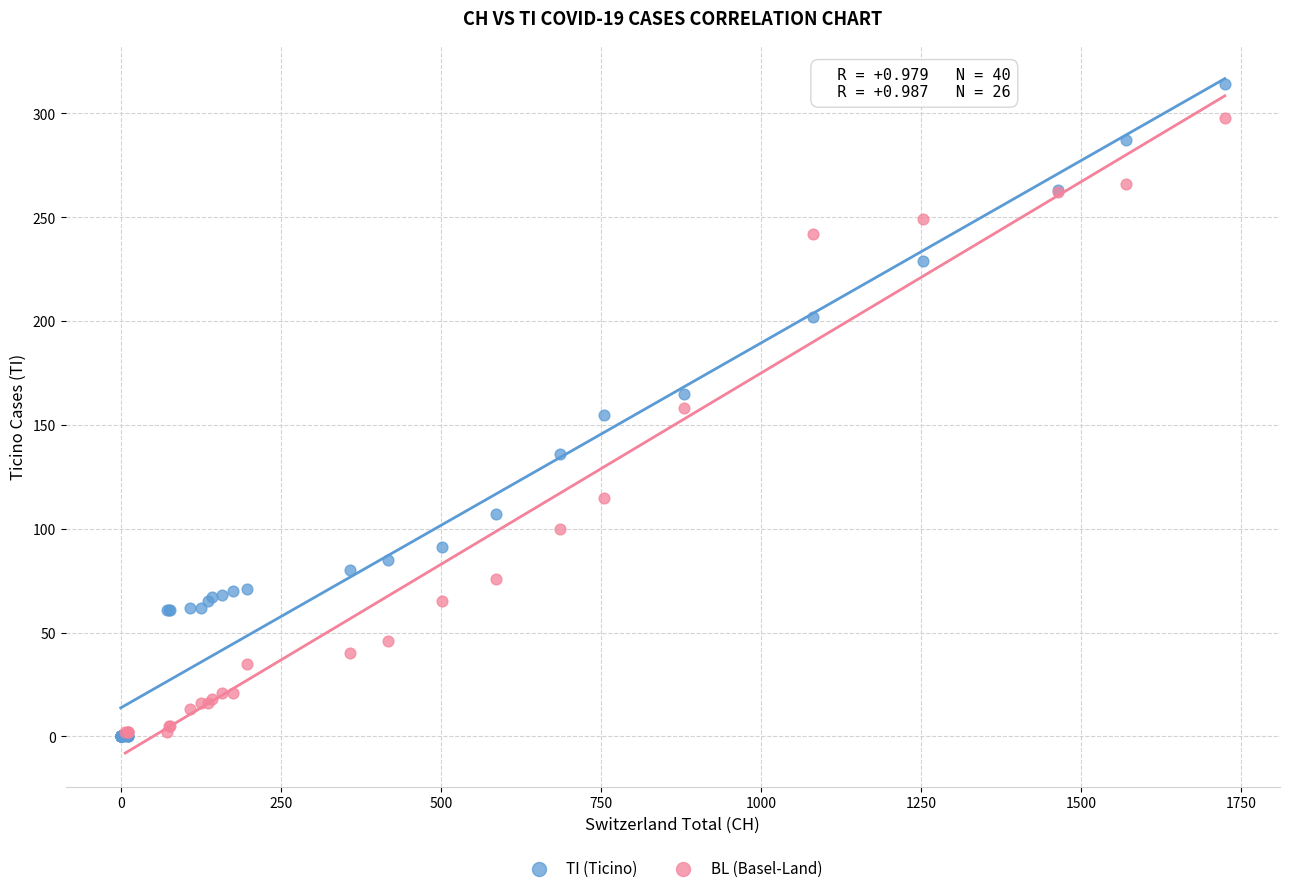

Which series has the largest Y range (max minus min)?

TI (Ticino)